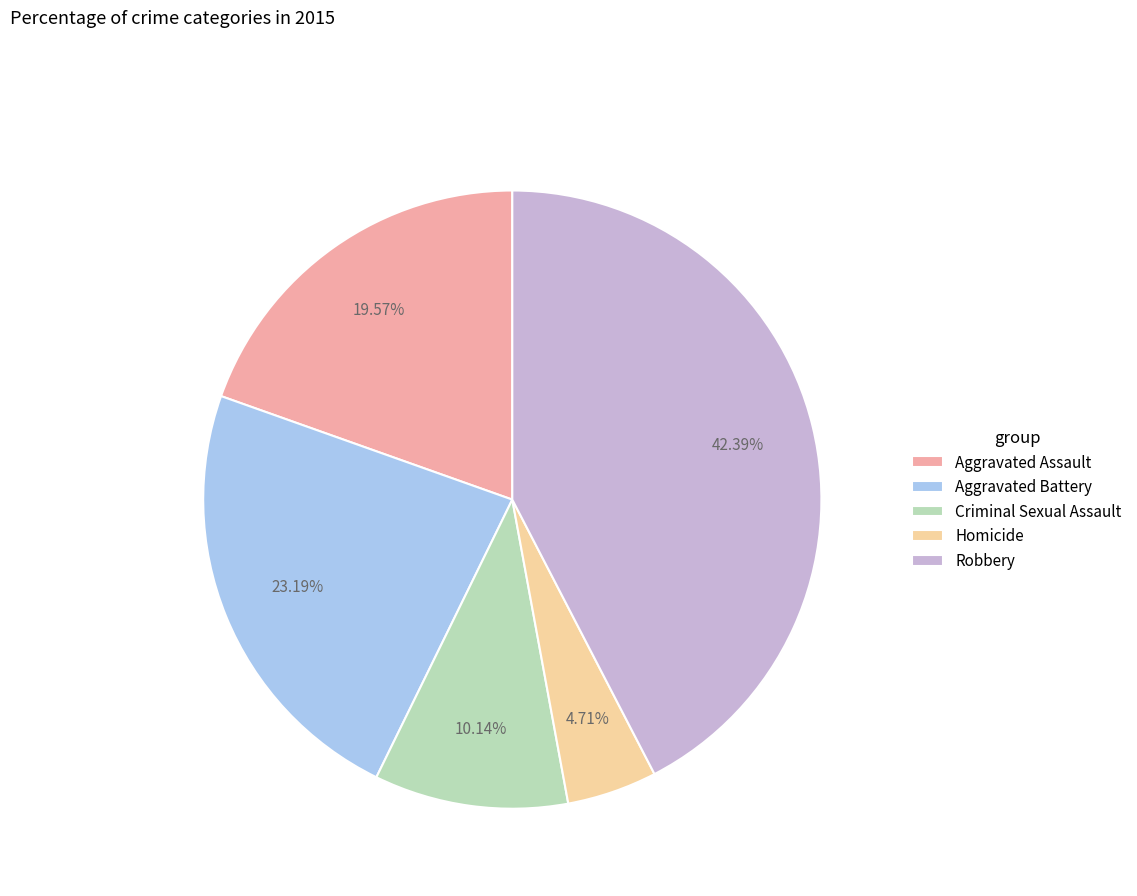

What percentage is the Aggravated Assault slice, to the nearest percent?

20%